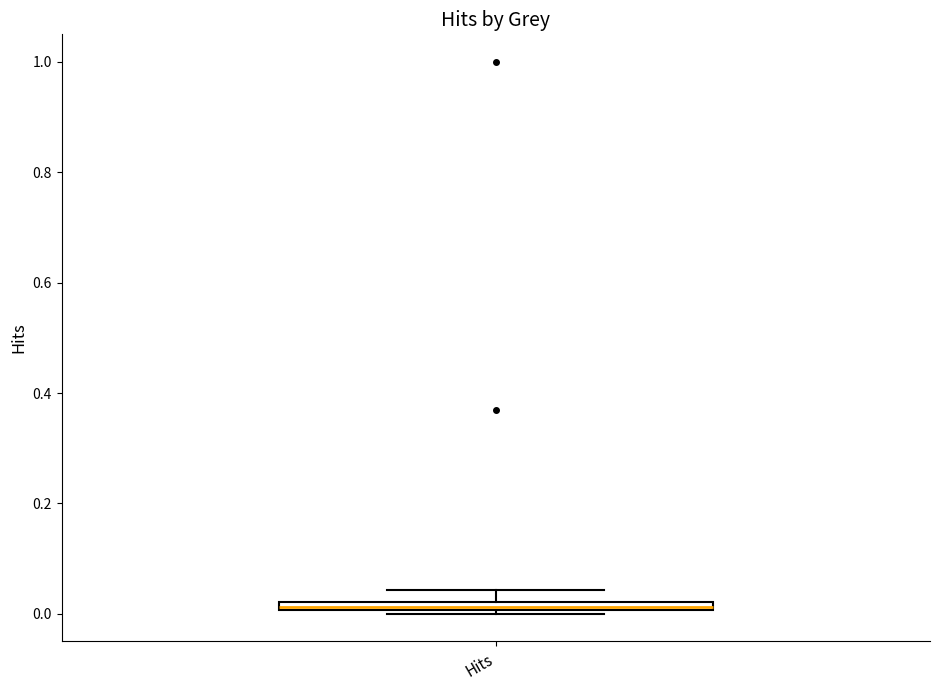

Where is the upper edge of the box for Hits on the y-axis? The values are not printed on the chart, so give them approximately, as read against the axis.

0.02